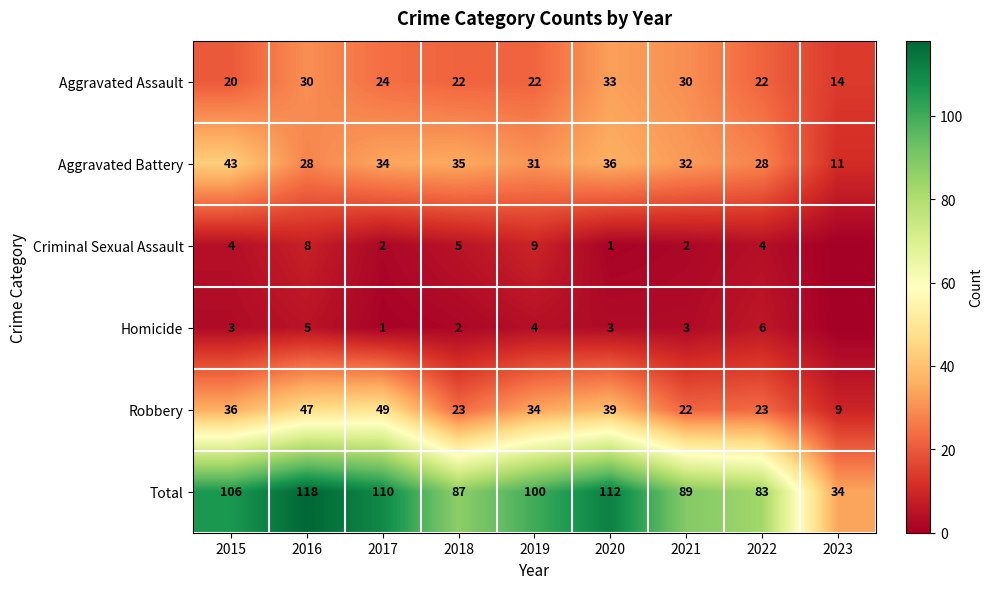

Count the Aggravated Assault values in the range 22 to 30.

6